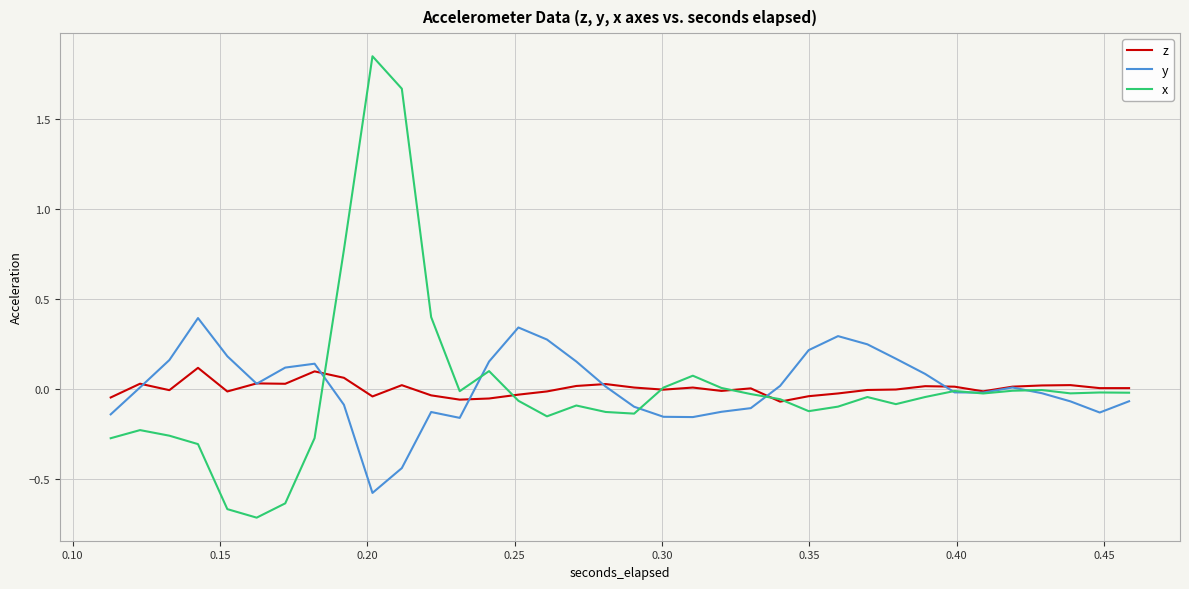

Rank the series by their maximum value, from lowest to highest.

z, y, x